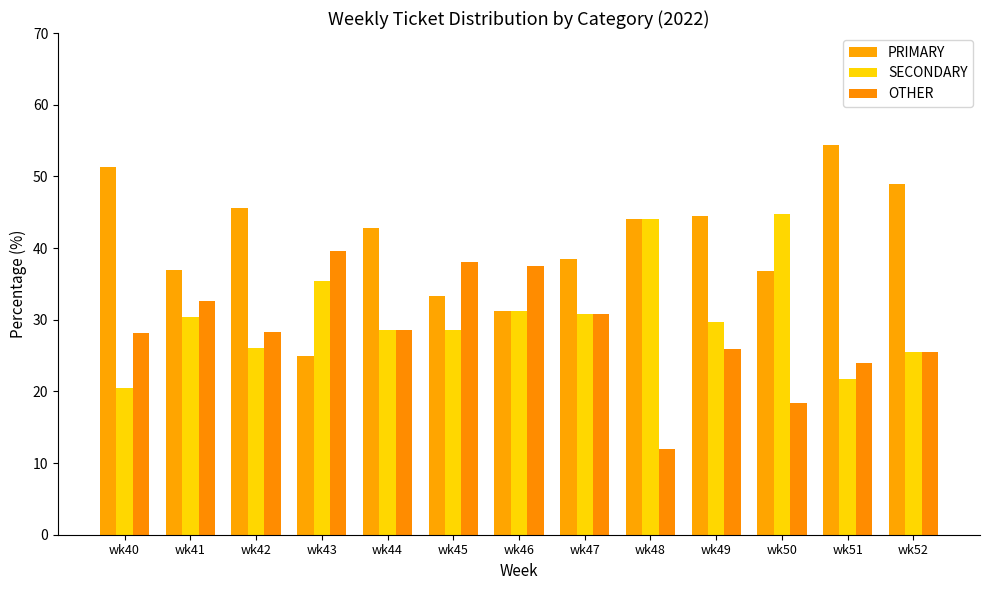

At how many categories does at least one series exceed 53?

1